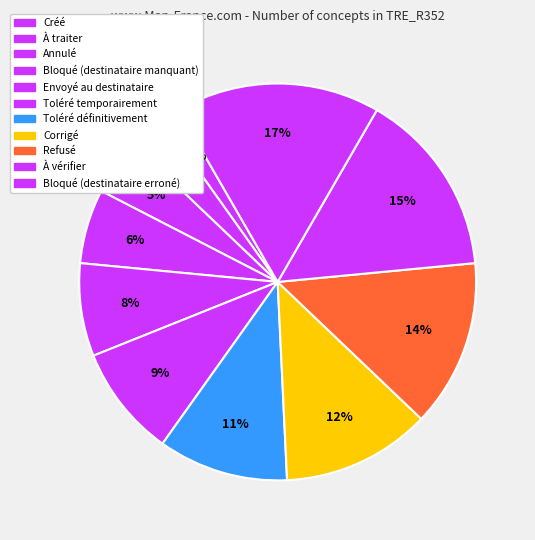

Which category has the smallest portion of the pie?

Créé